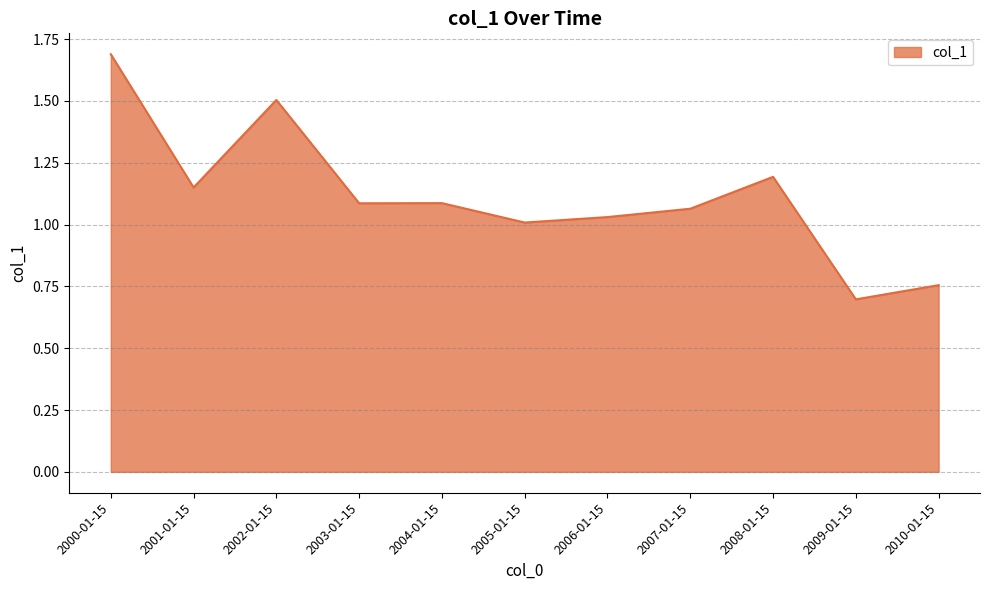

At which label does the data first exceed 1?

2000-01-15